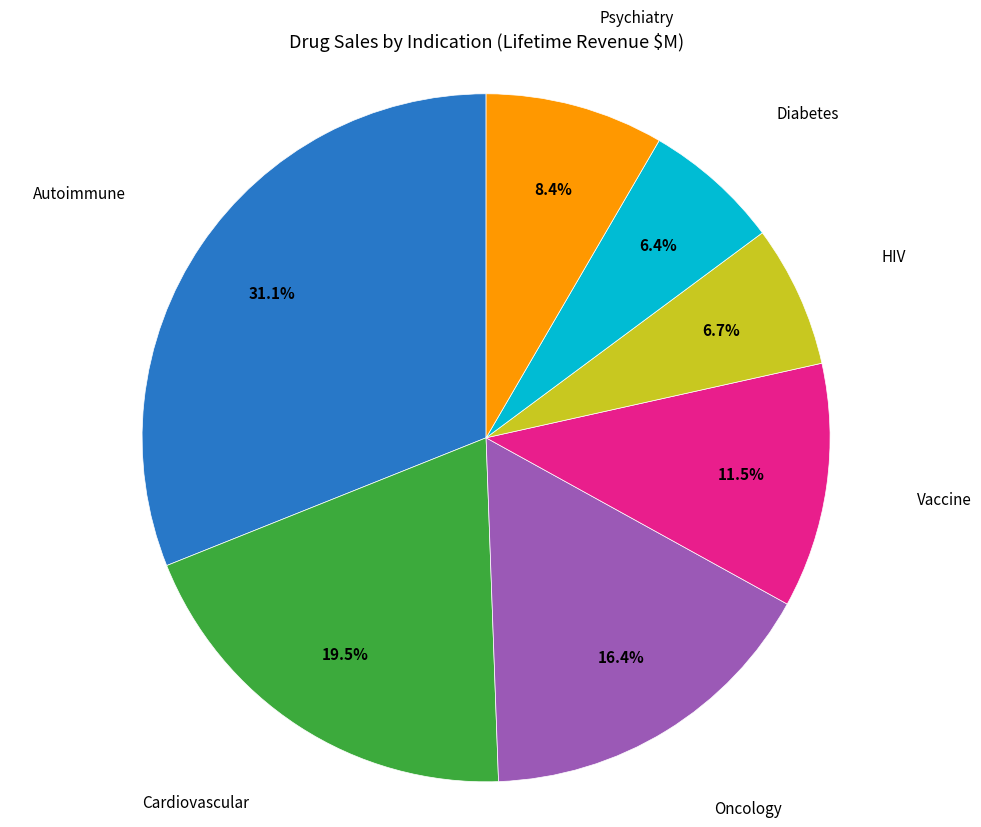

Count the number of slices in the pie.

7